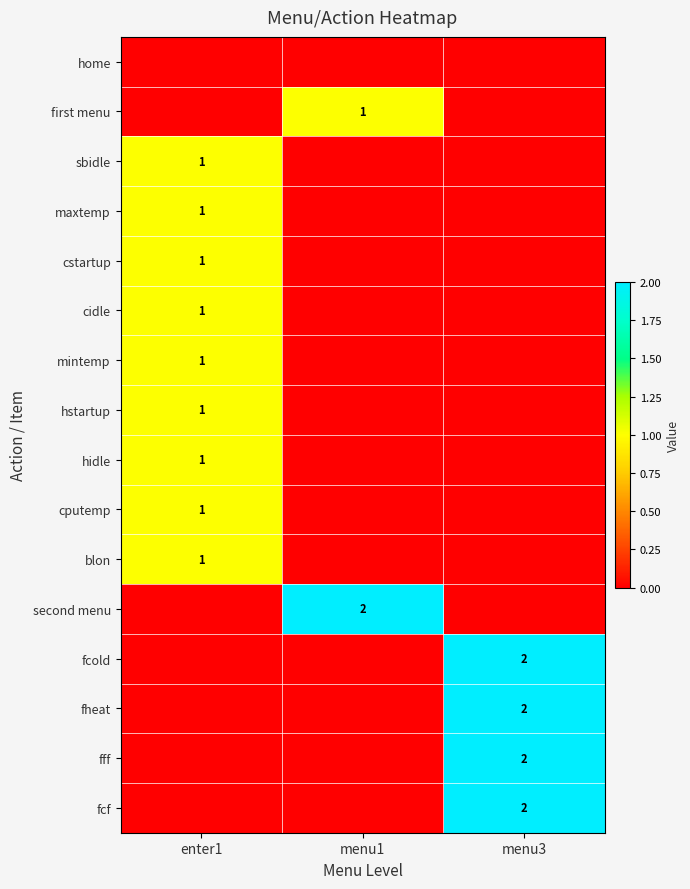

The fheat series shows 2 at menu3. True or false?

True